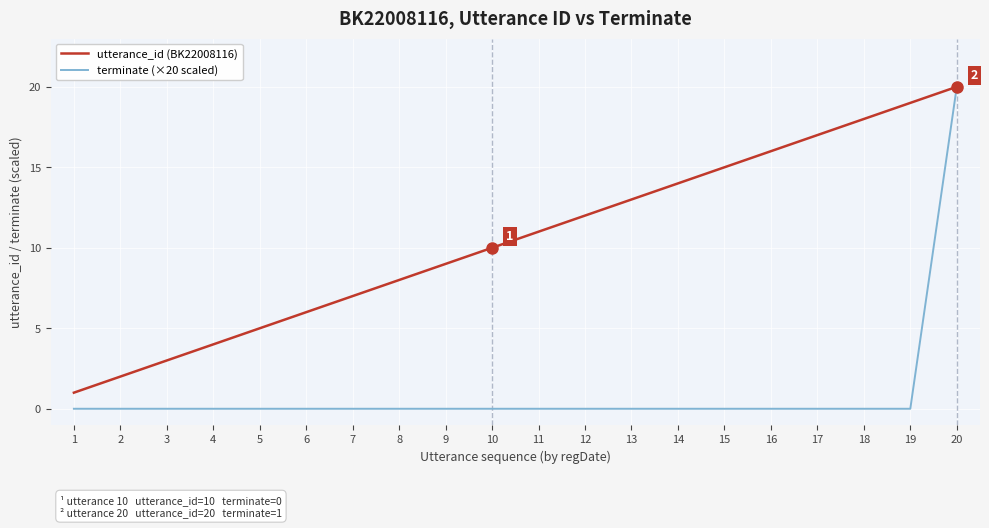

What is the greatest value displayed?

20